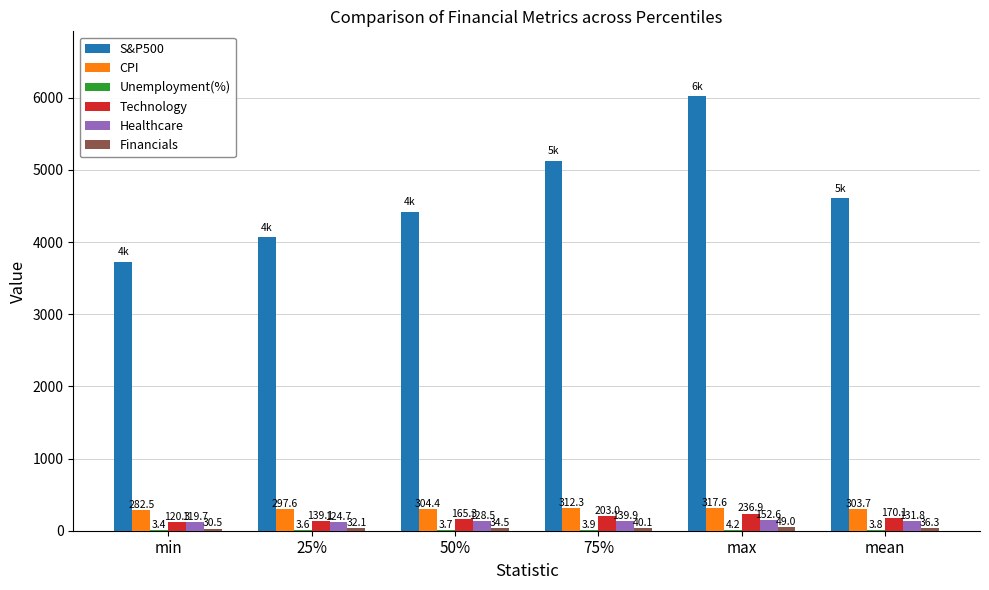

How many categories are shown in the chart?

6